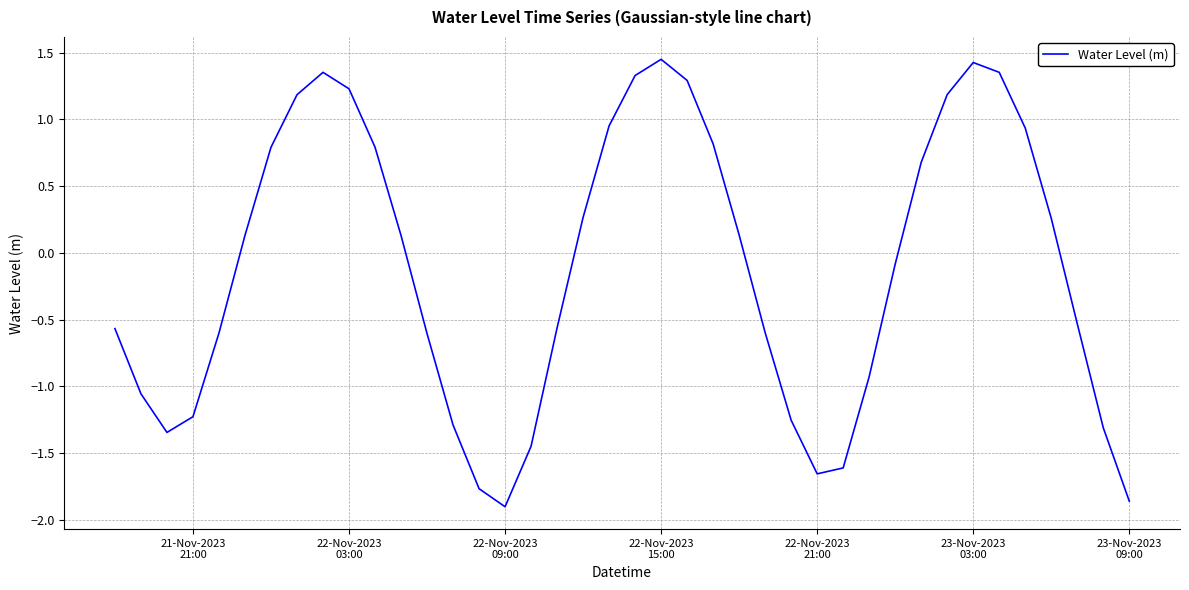

What is the maximum value shown in the chart?

1.4